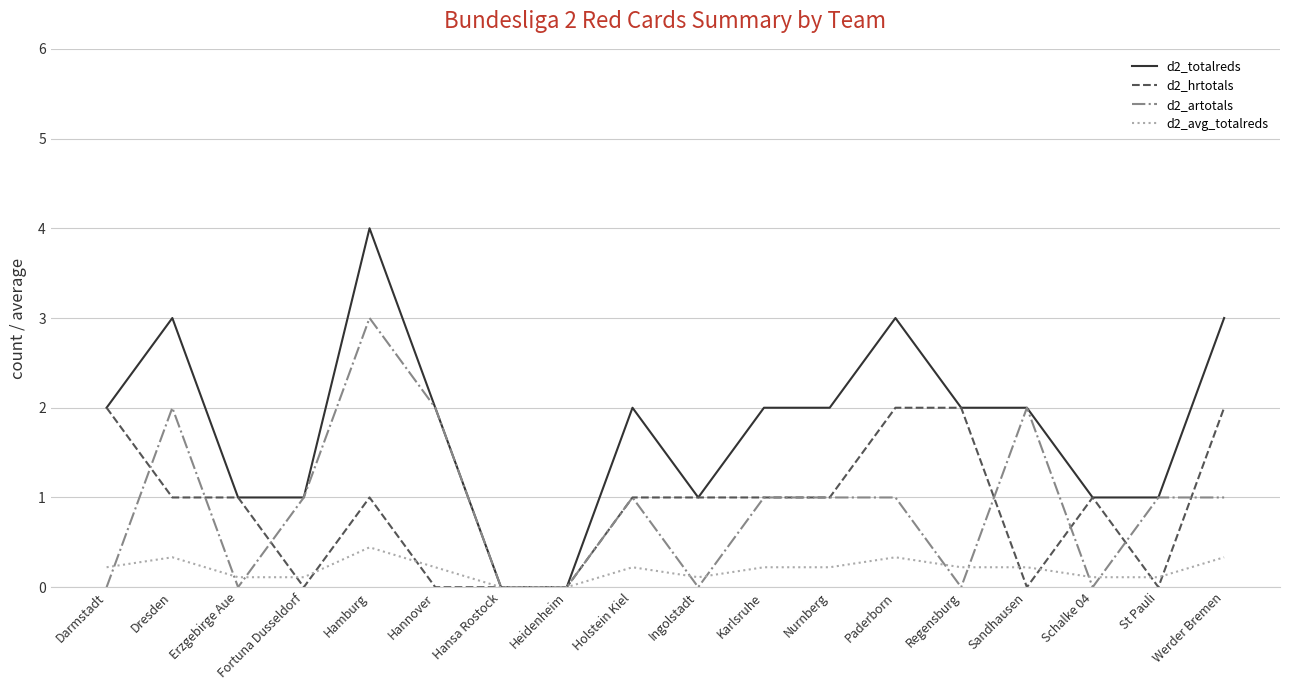

At which category is the sum across all series the highest?

Hamburg